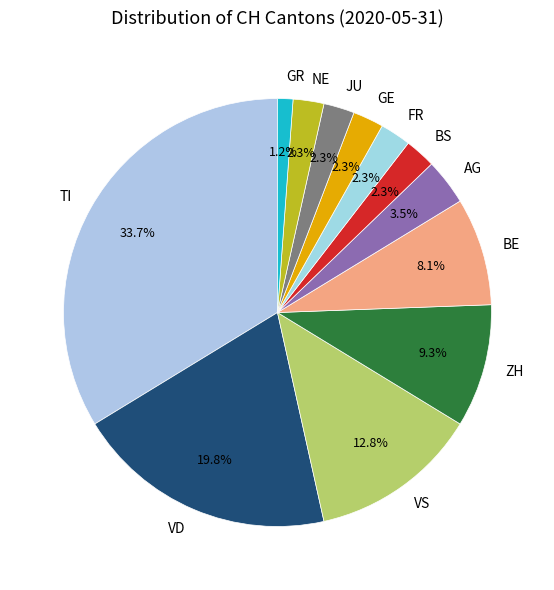

Count the number of slices in the pie.

12